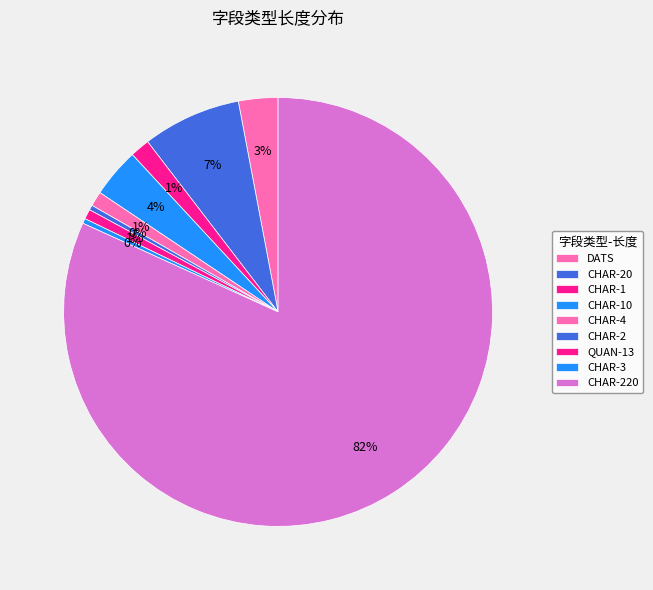

Rank the categories by value from lowest to highest.

CHAR-2, CHAR-3, QUAN-13, CHAR-4, CHAR-1, DATS, CHAR-10, CHAR-20, CHAR-220